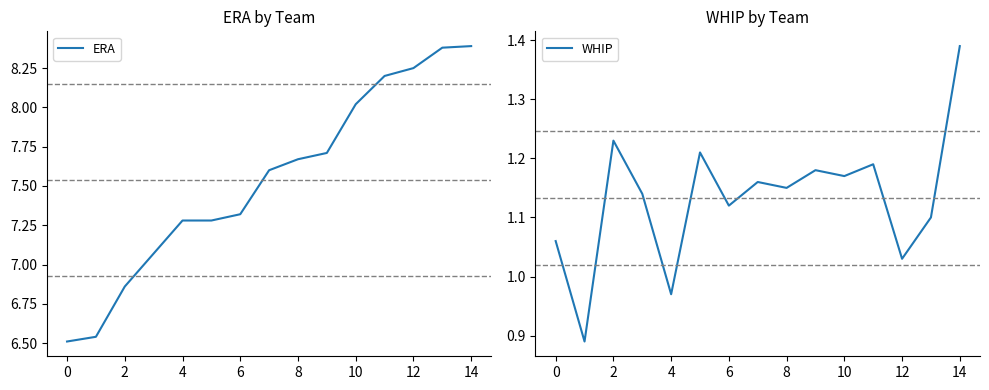

At which label does WHIP reach its peak?

14